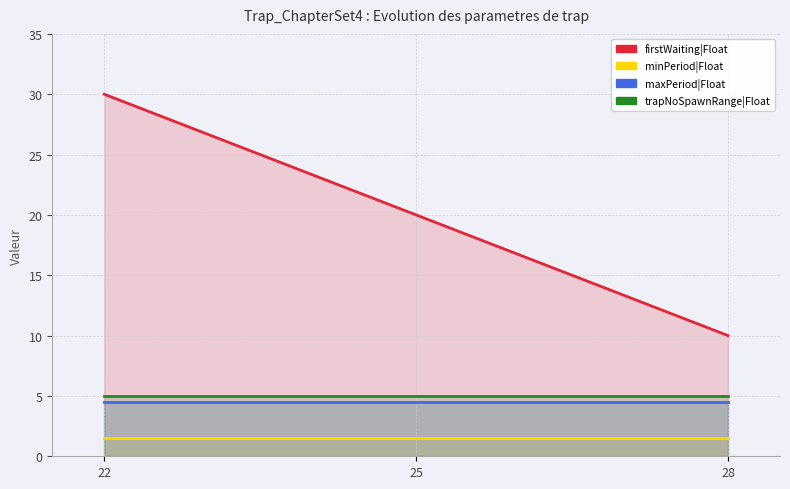

What is the difference between the highest and lowest values at 28?

8.5